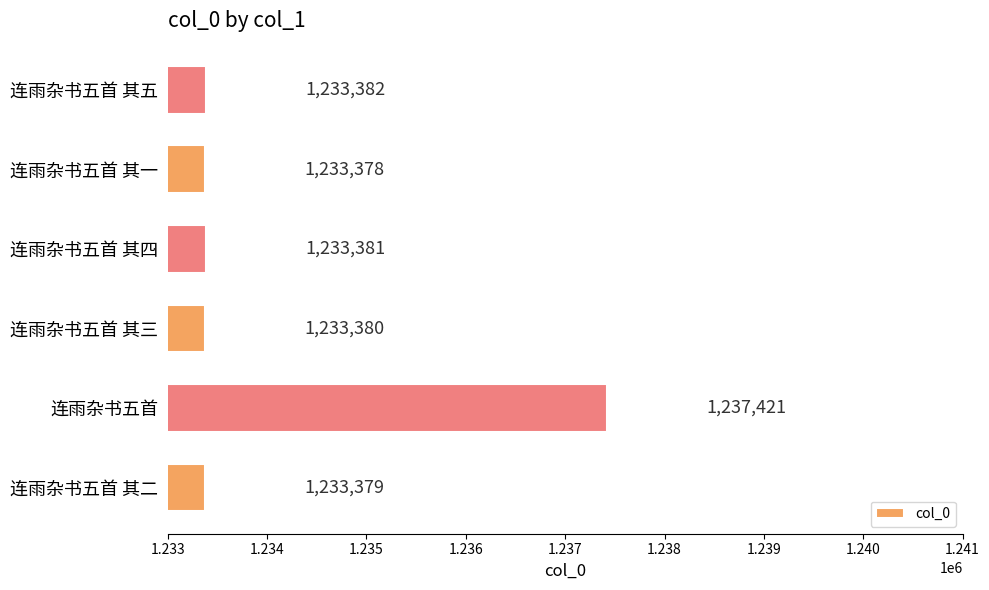

Reading bottom to top, extract all data points from this chart.

1233379	1237421	1233380	1233381	1233378	1233382